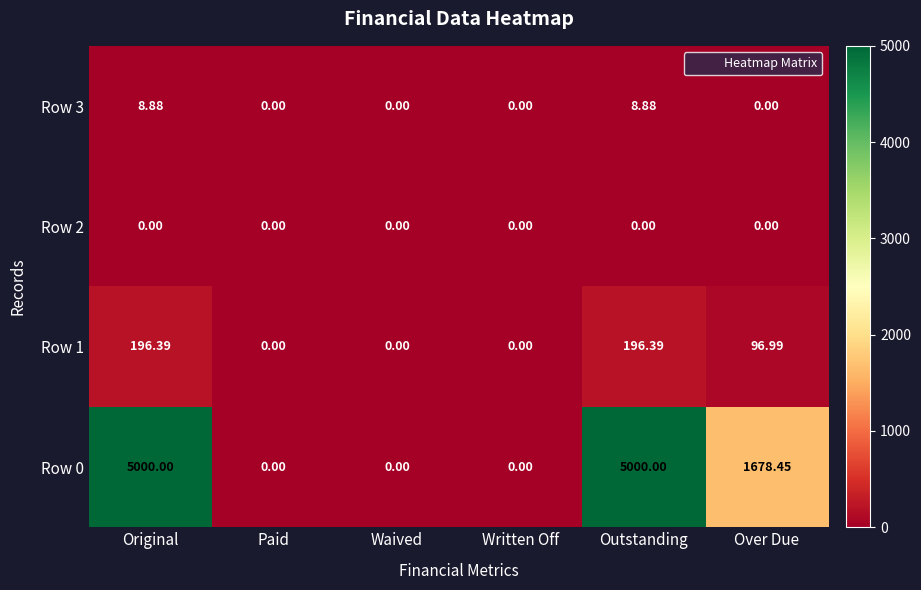

At which label does Row 1 first exceed 96?

Original